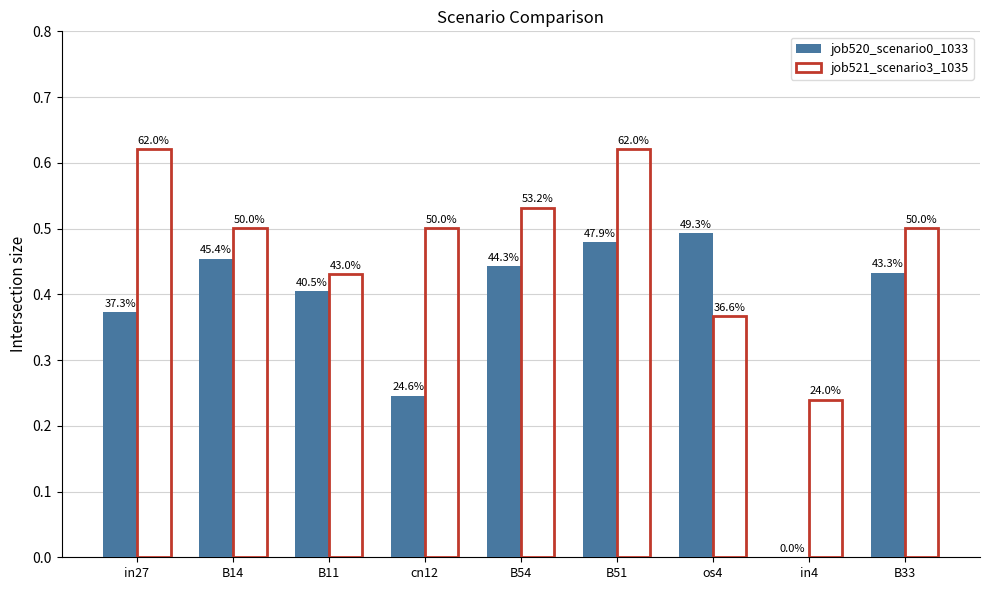

Between B54 and os4, which series saw the biggest shift?

job521_scenario3_1035